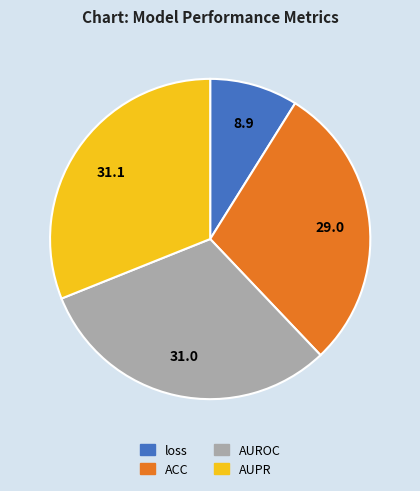

Does AUPR represent more than half of the total?

No